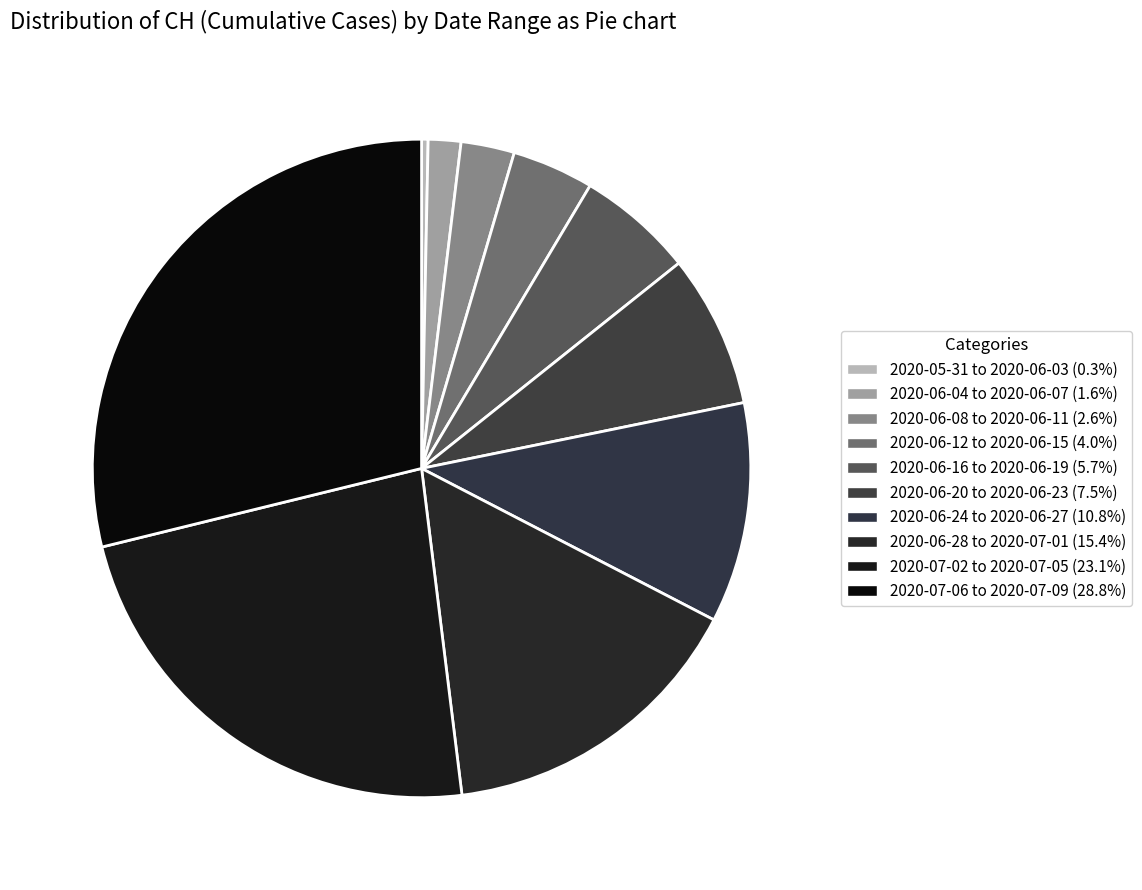

Which category has the biggest portion of the pie?

2020-07-09